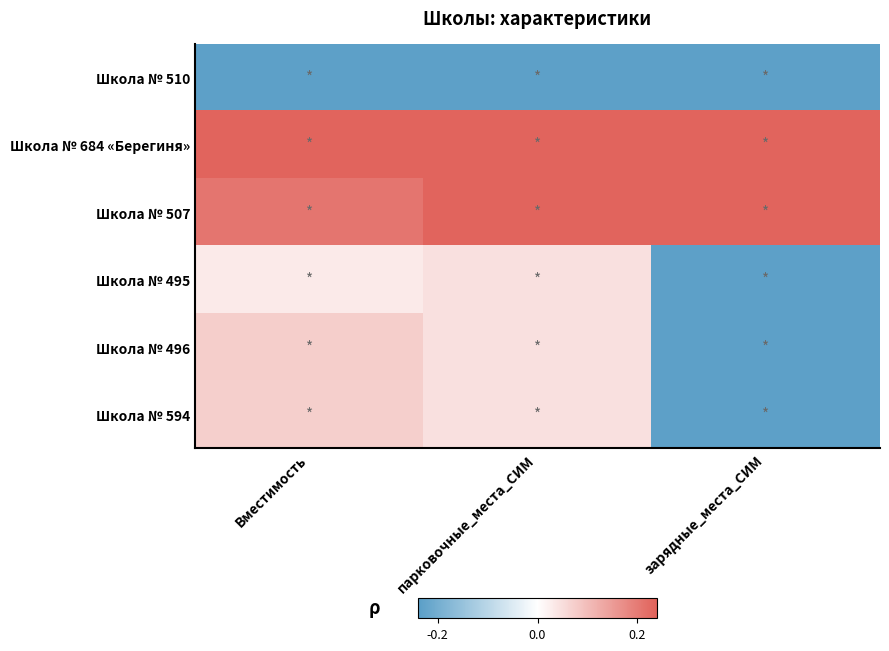

Between зарядные_места_СИМ and Вместимость, which is larger?

зарядные_места_СИМ